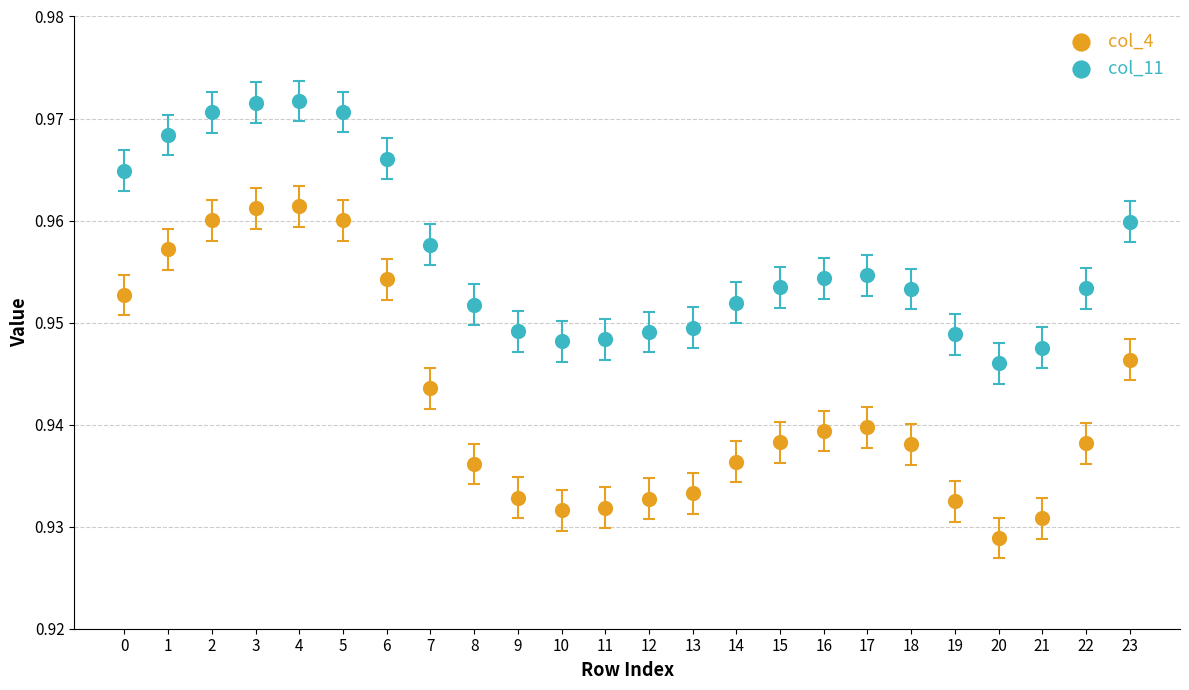

Which series reaches the maximum Y coordinate?

col_11